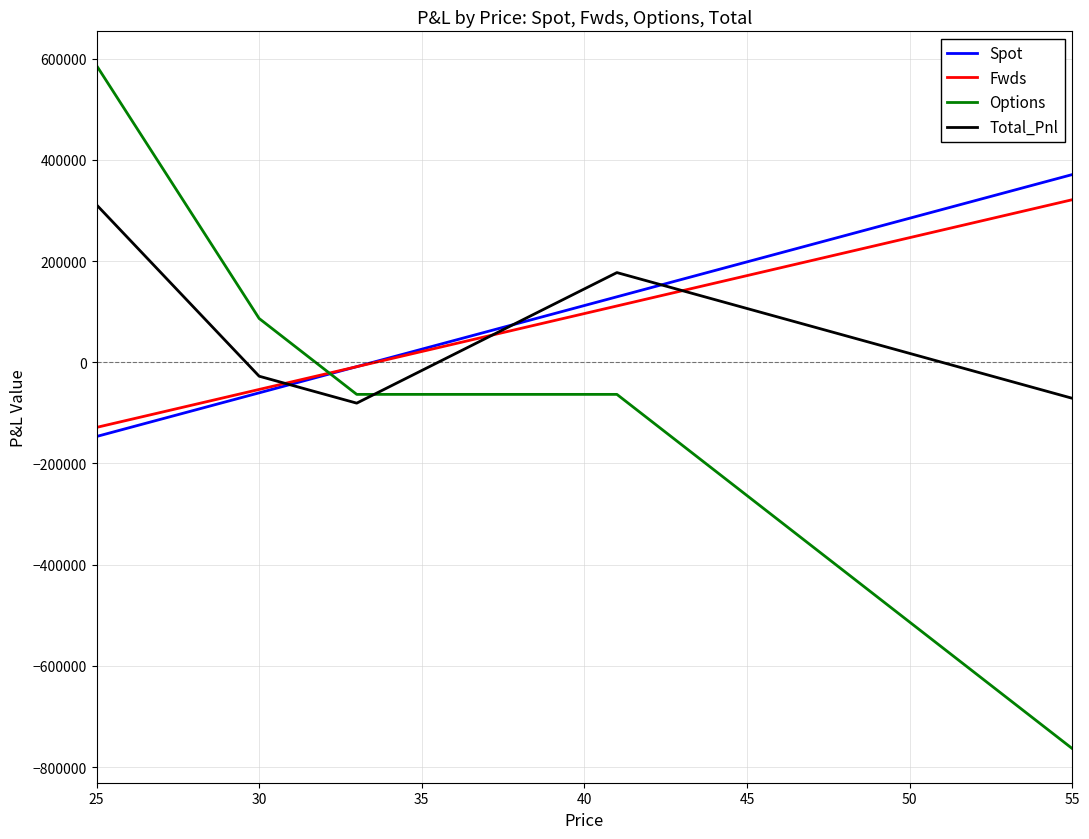

What is the average value of the Options series?

-150525.1